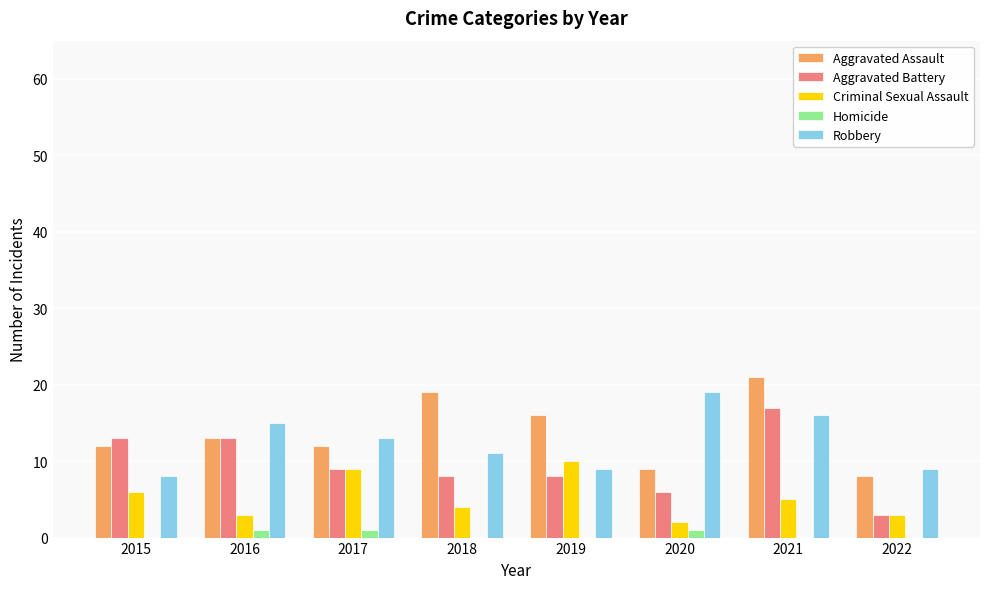

Reading left to right, transcribe all the data shown in this chart.

Aggravated Assault: 12	13	12	19	16	9	21	8
Aggravated Battery: 13	13	9	8	8	6	17	3
Criminal Sexual Assault: 6	3	9	4	10	2	5	3
Homicide: 0	1	1	0	0	1	0	0
Robbery: 8	15	13	11	9	19	16	9